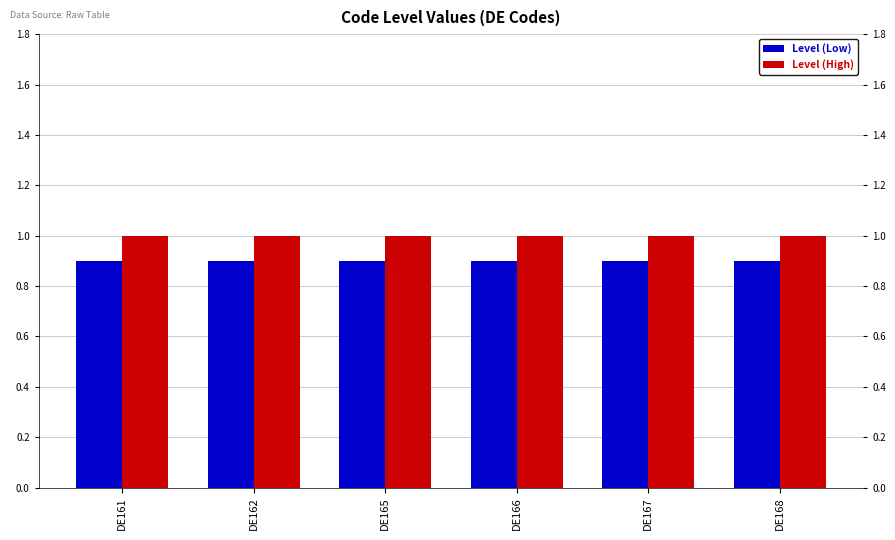

What is the smallest value displayed?

0.9